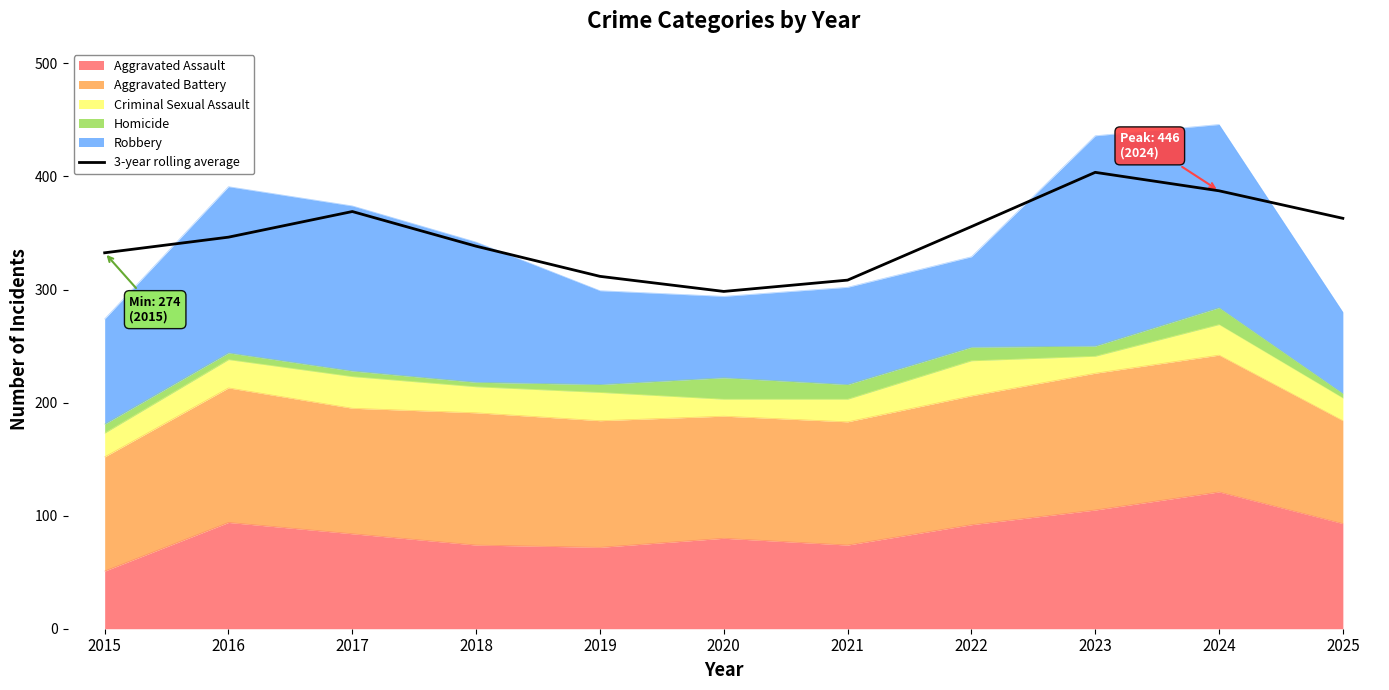

How many interior local valleys (lower than both neighbors) does the data have?

1